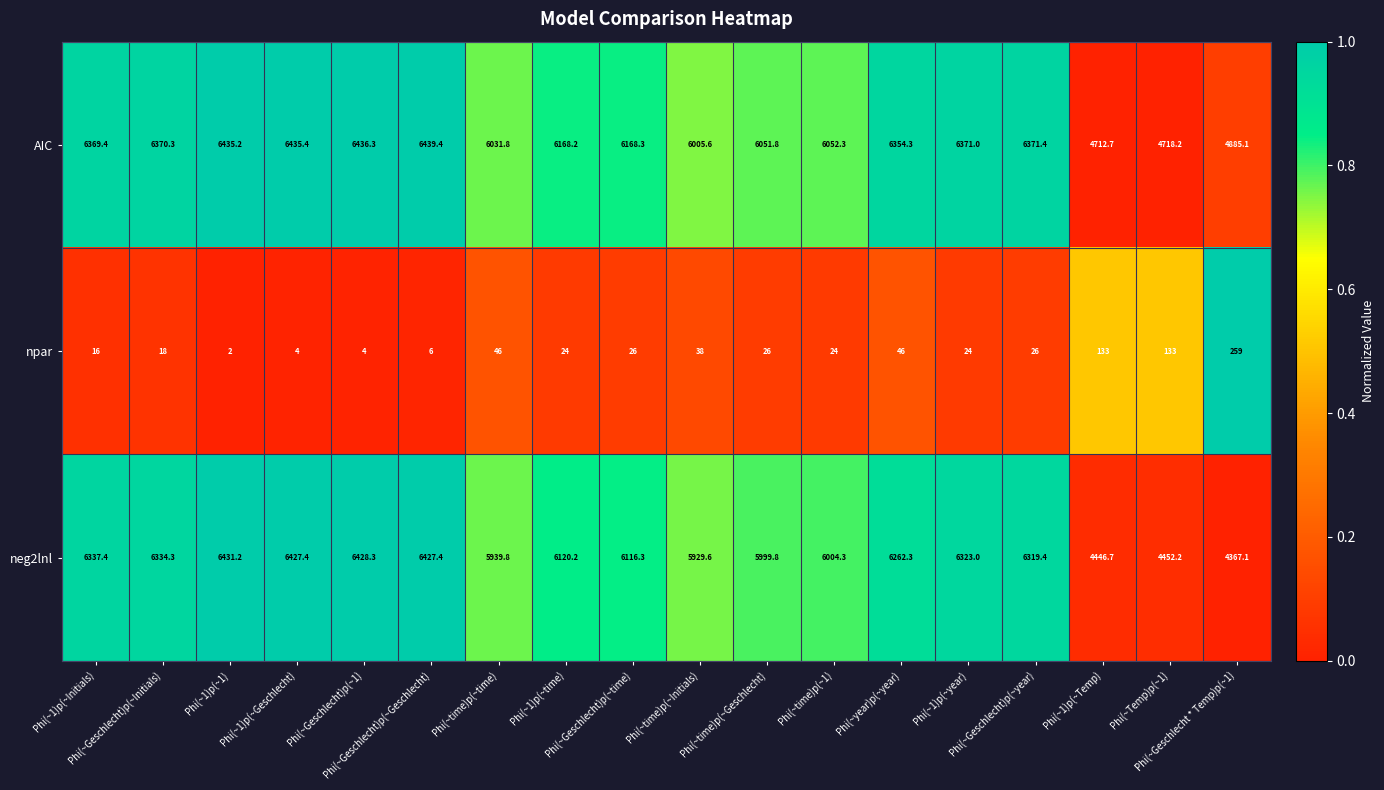

Which label corresponds to the smallest value in the chart?

Phi(~1)p(~1)